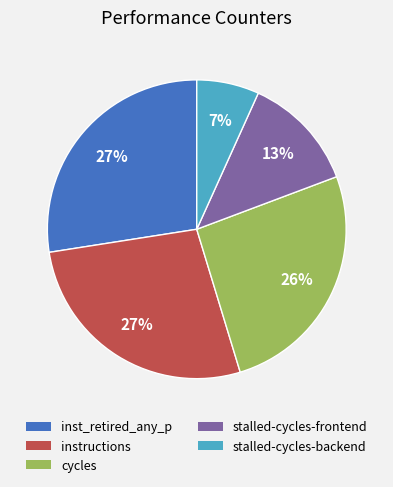

Between stalled-cycles-frontend and stalled-cycles-backend, which is larger?

stalled-cycles-frontend